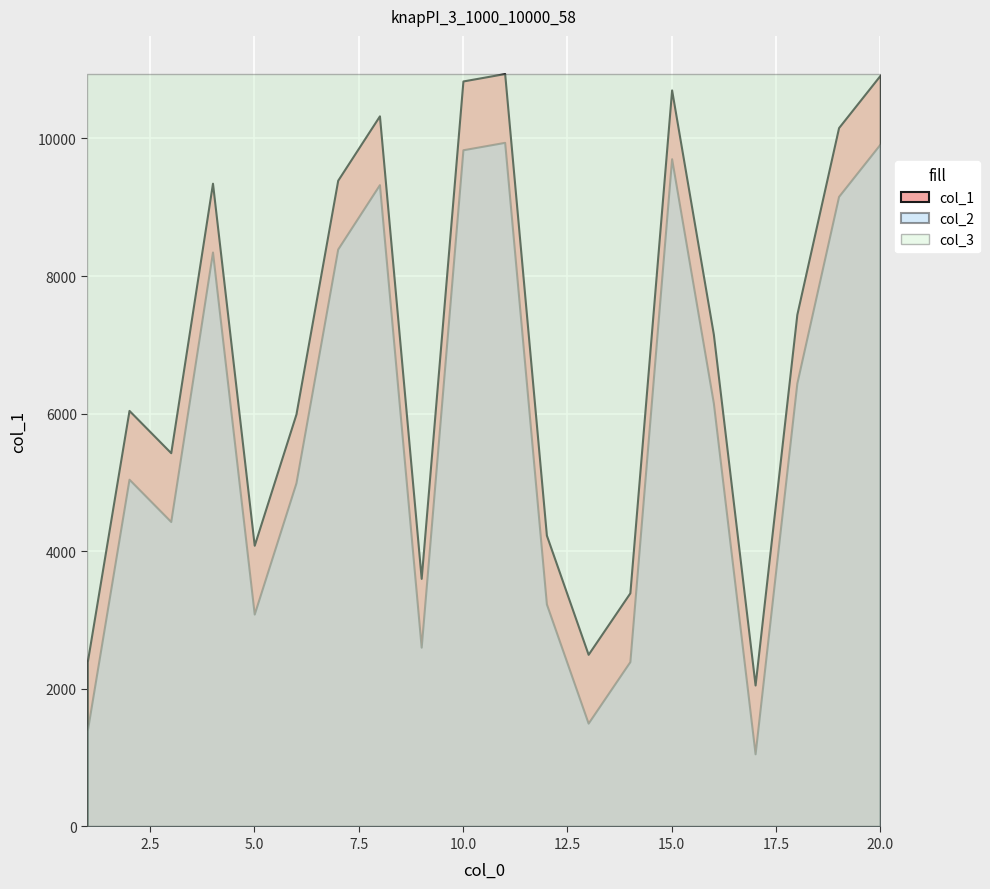

List the labels in order of col_1 value, largest first.

11, 20, 10, 15, 8, 19, 7, 4, 18, 16, 2, 6, 3, 12, 5, 9, 14, 13, 1, 17